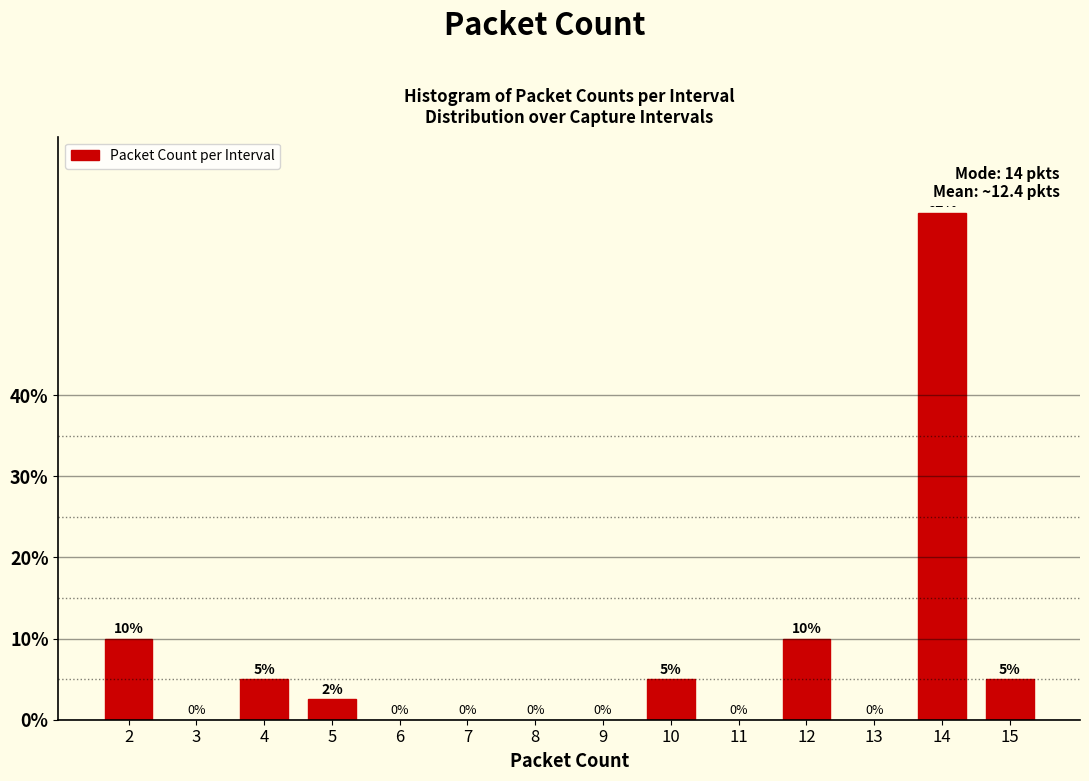

How many bars are there in total?

7